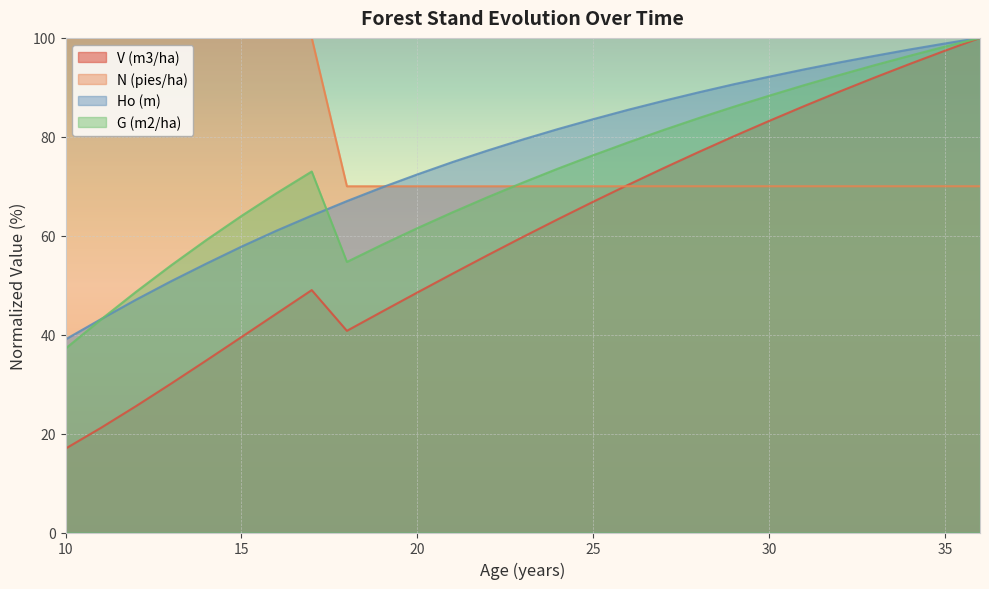

Where is V (m3/ha) nearest to the value 58?

23